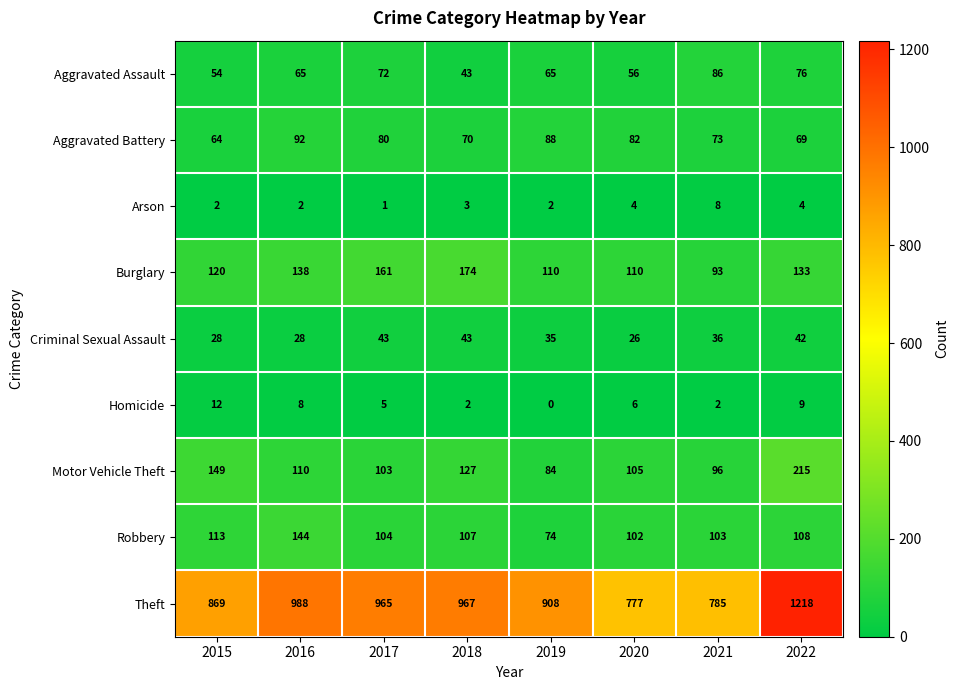

Which series has the largest total across all categories?

Theft